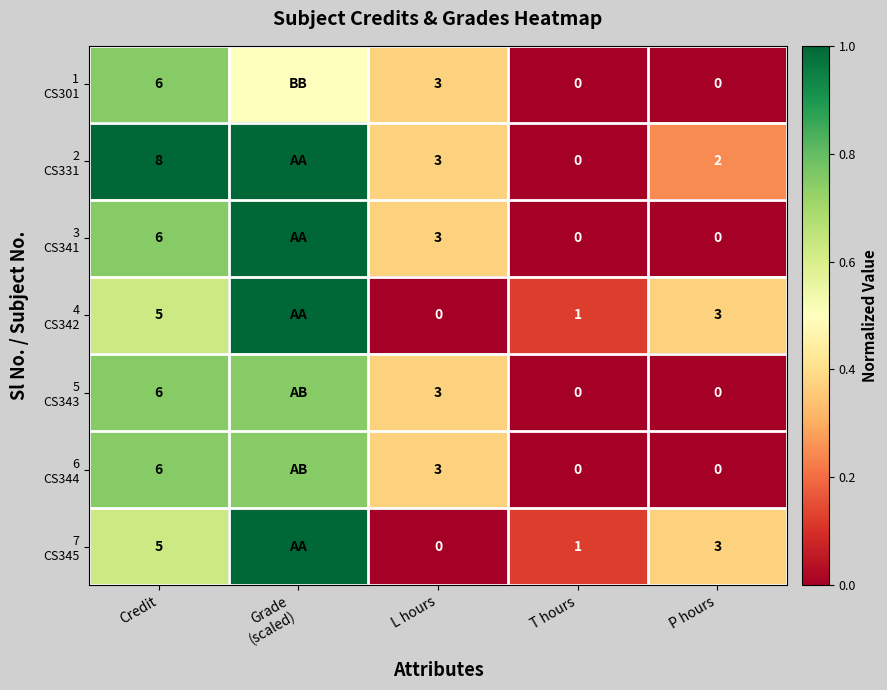

What is the difference between the second highest and second lowest values in the 5 CS343 series?

0.7